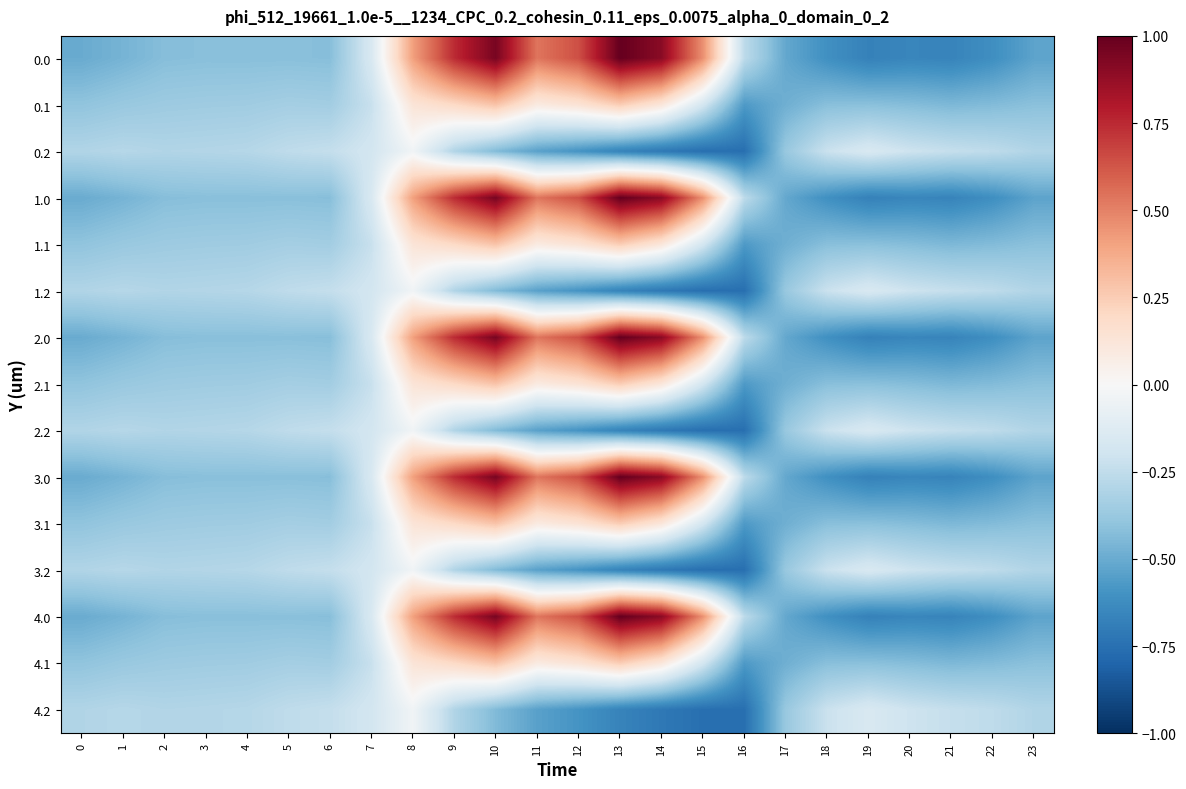

What is the maximum value shown in the chart?

1.0